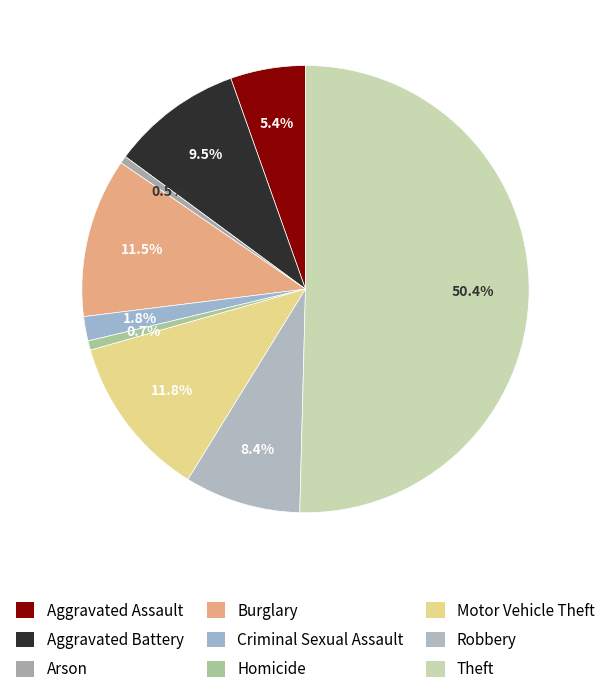

What percentage is the Criminal Sexual Assault slice, to the nearest percent?

2%